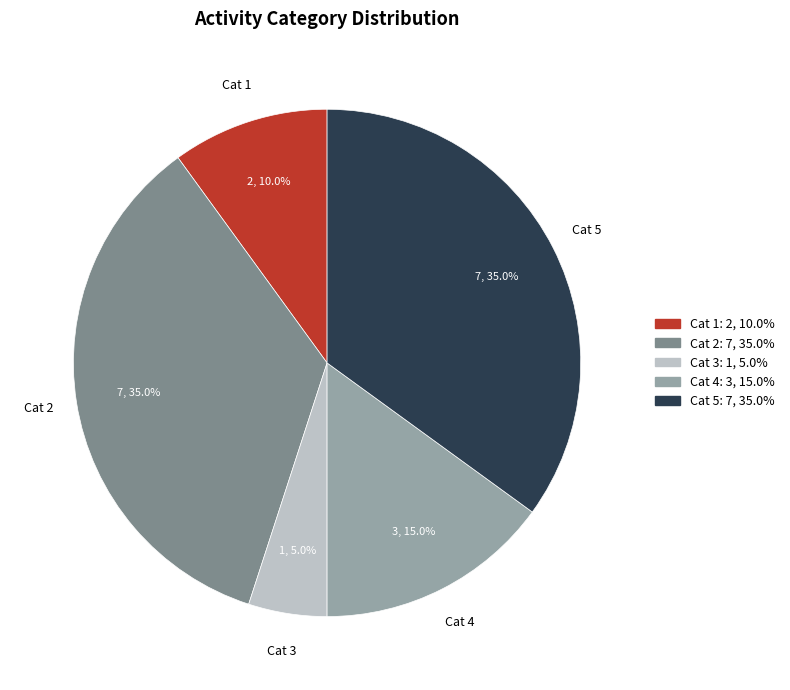

How many segments does this pie chart have?

5